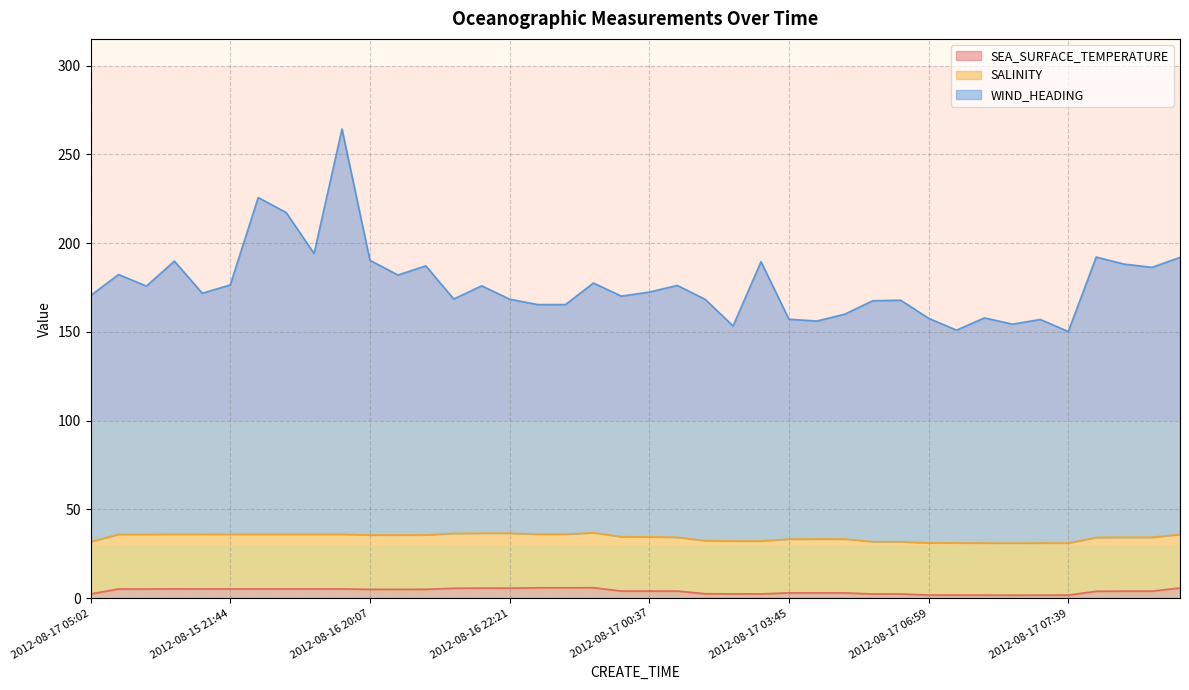

In WIND_HEADING, how many points are higher than both neighbors (excluding endpoints)?

13